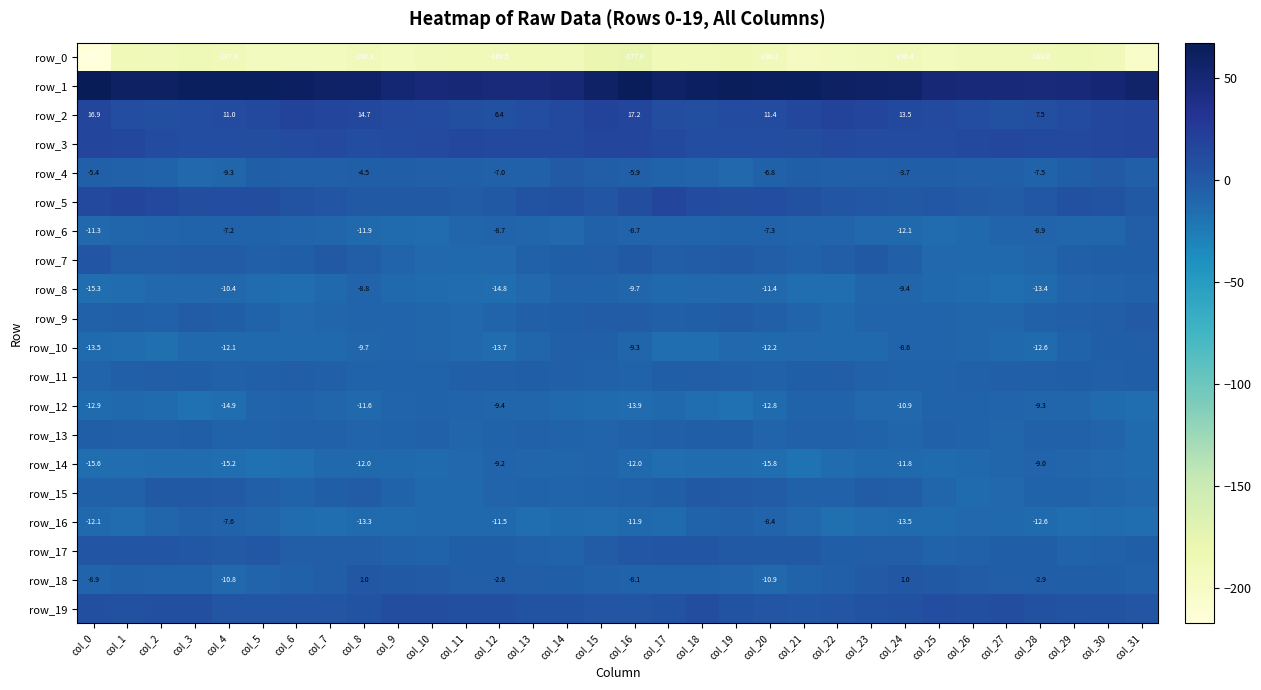

Which has a higher value, col_2 or col_0?

col_2